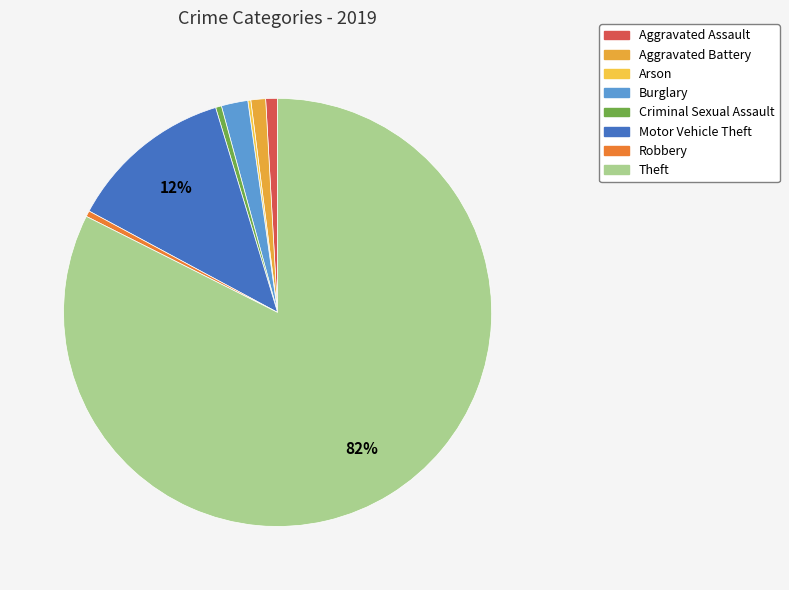

Do Arson and Robbery together represent more than half of the pie?

No